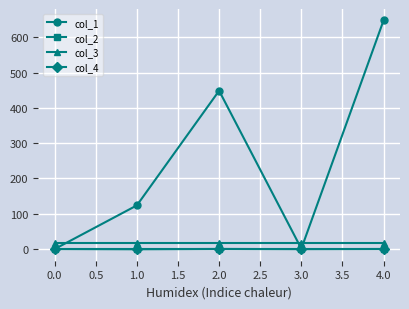

What is the value of the col_3 point at the 3rd from the left?

16.0